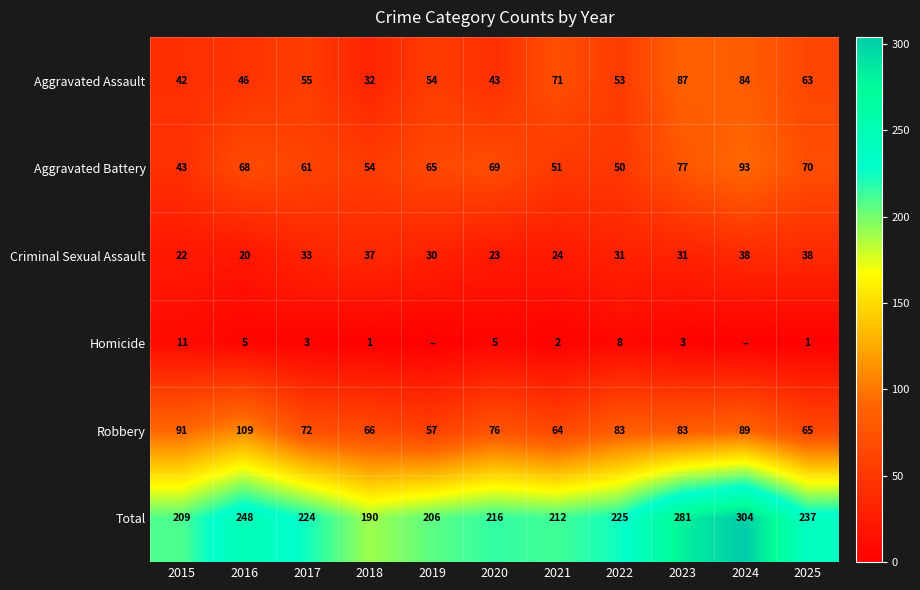

At which label is Criminal Sexual Assault closest to 29?

2019